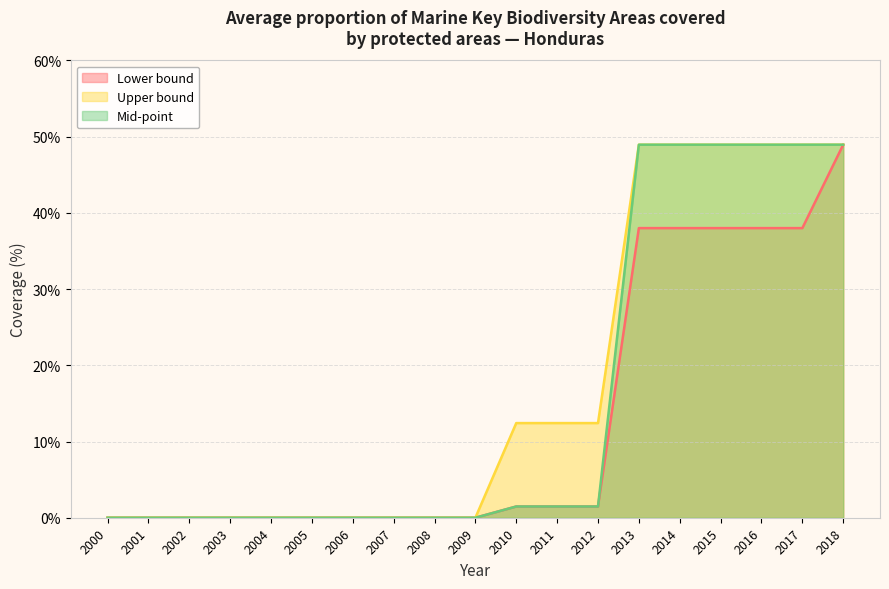

Which series changed the most between 2005 and 2014?

Upper bound